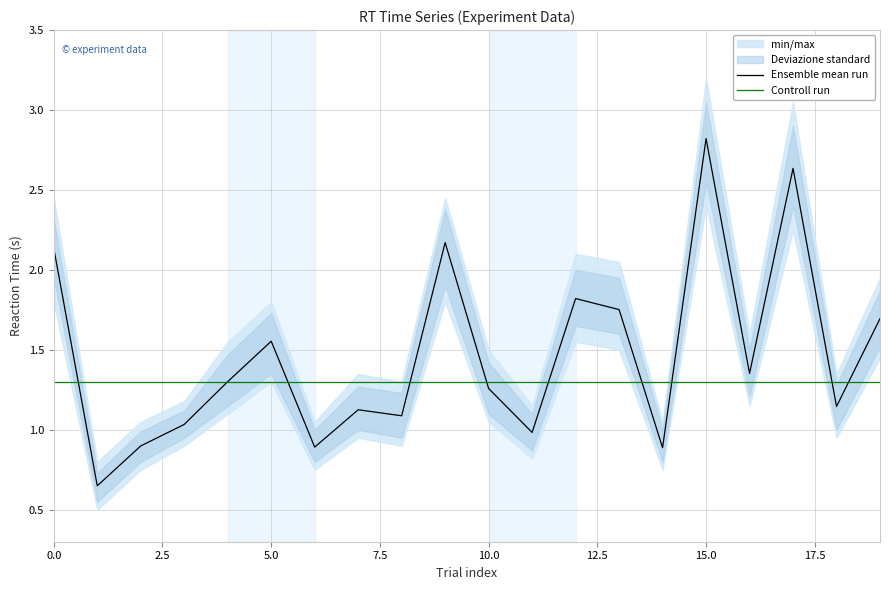

What is the highest value of the Ensemble mean run series?

2.8